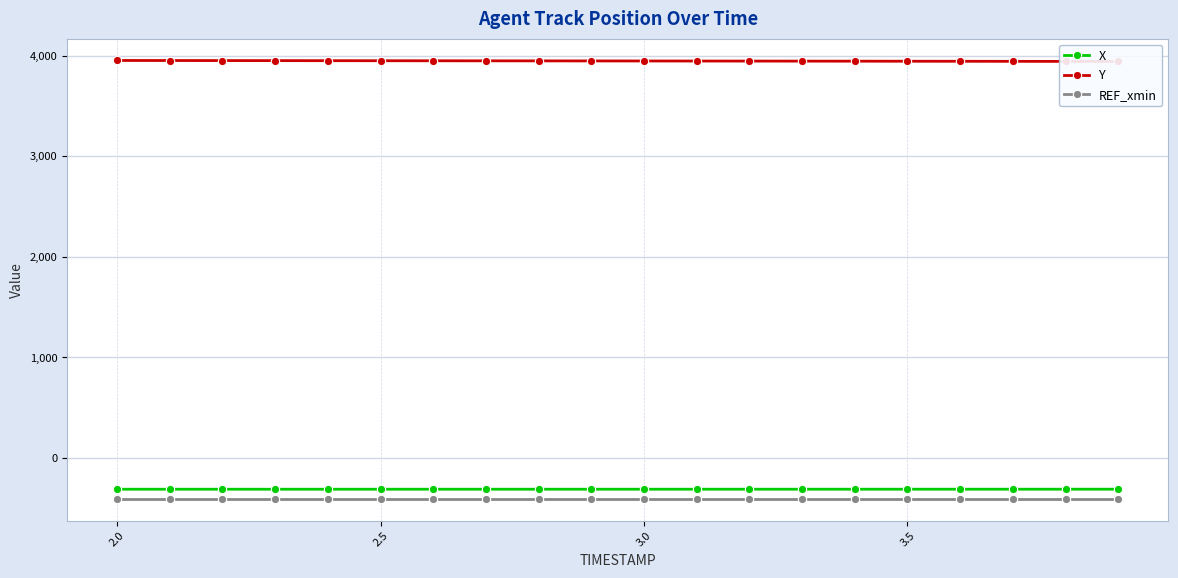

What is the difference between the maximum and minimum values in the Y series?

9.6